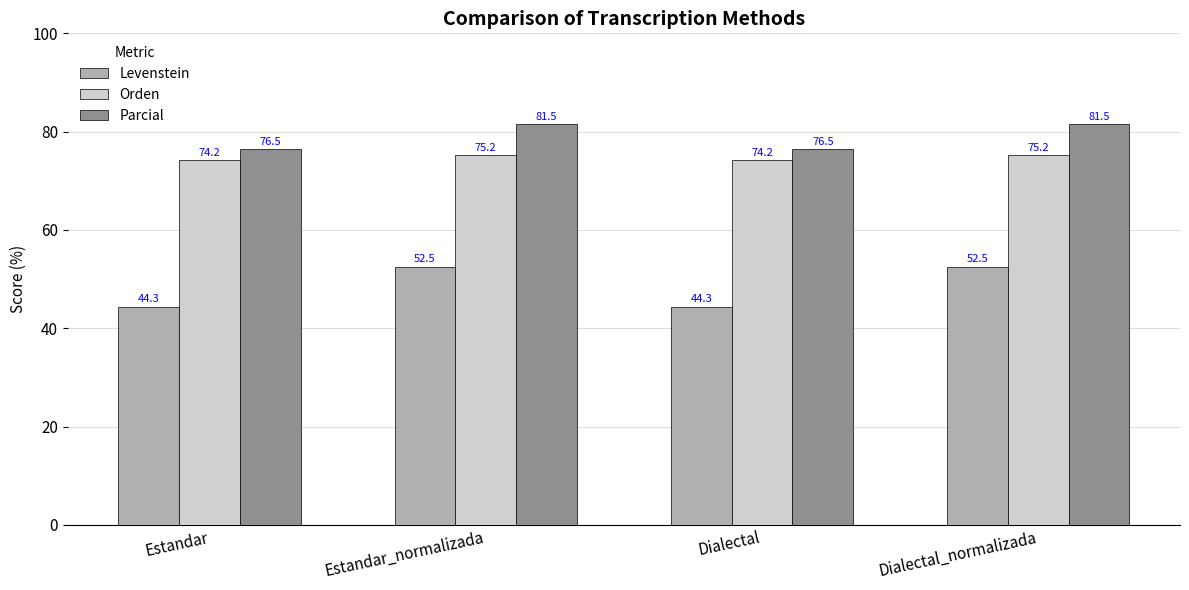

How many Orden values are between 74 and 75?

2